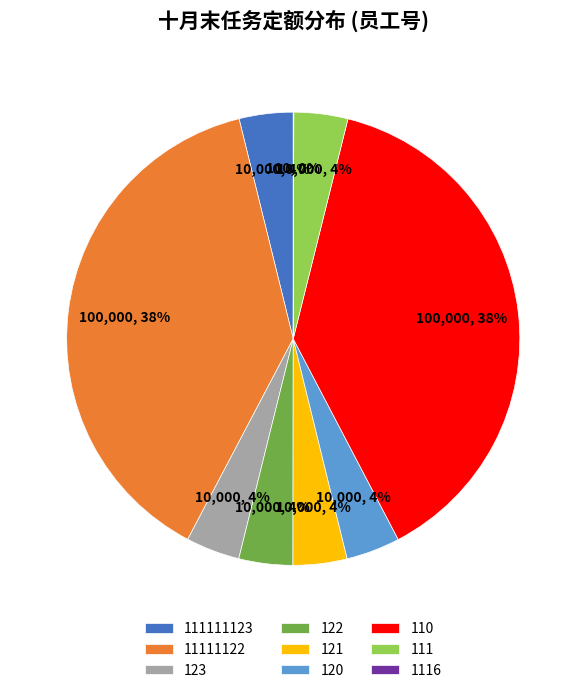

The 122 slice represents 4% of the pie. True or false?

True